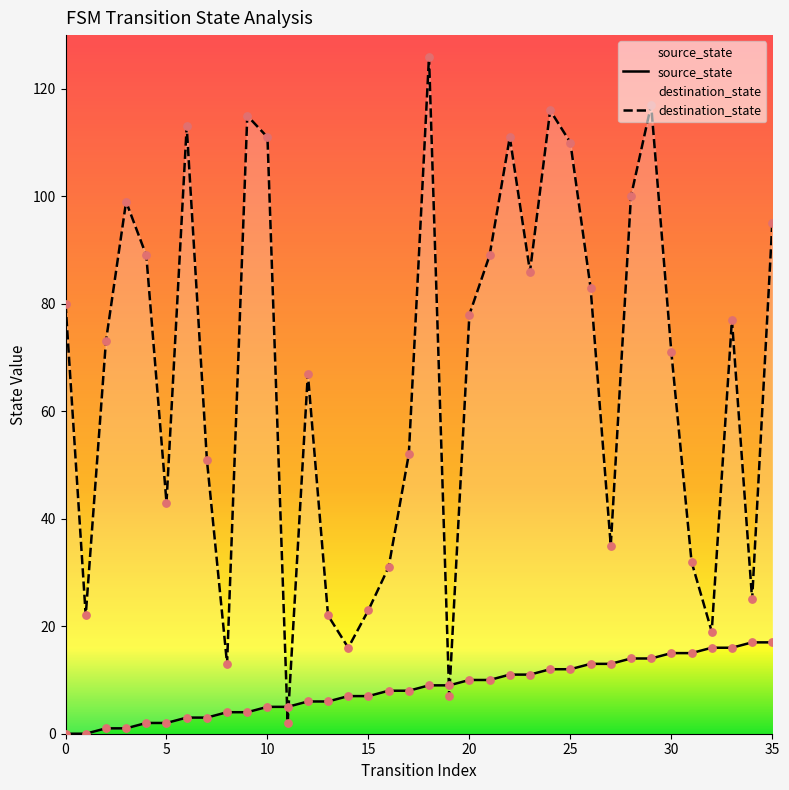

At how many categories does at least one series exceed 114?

4